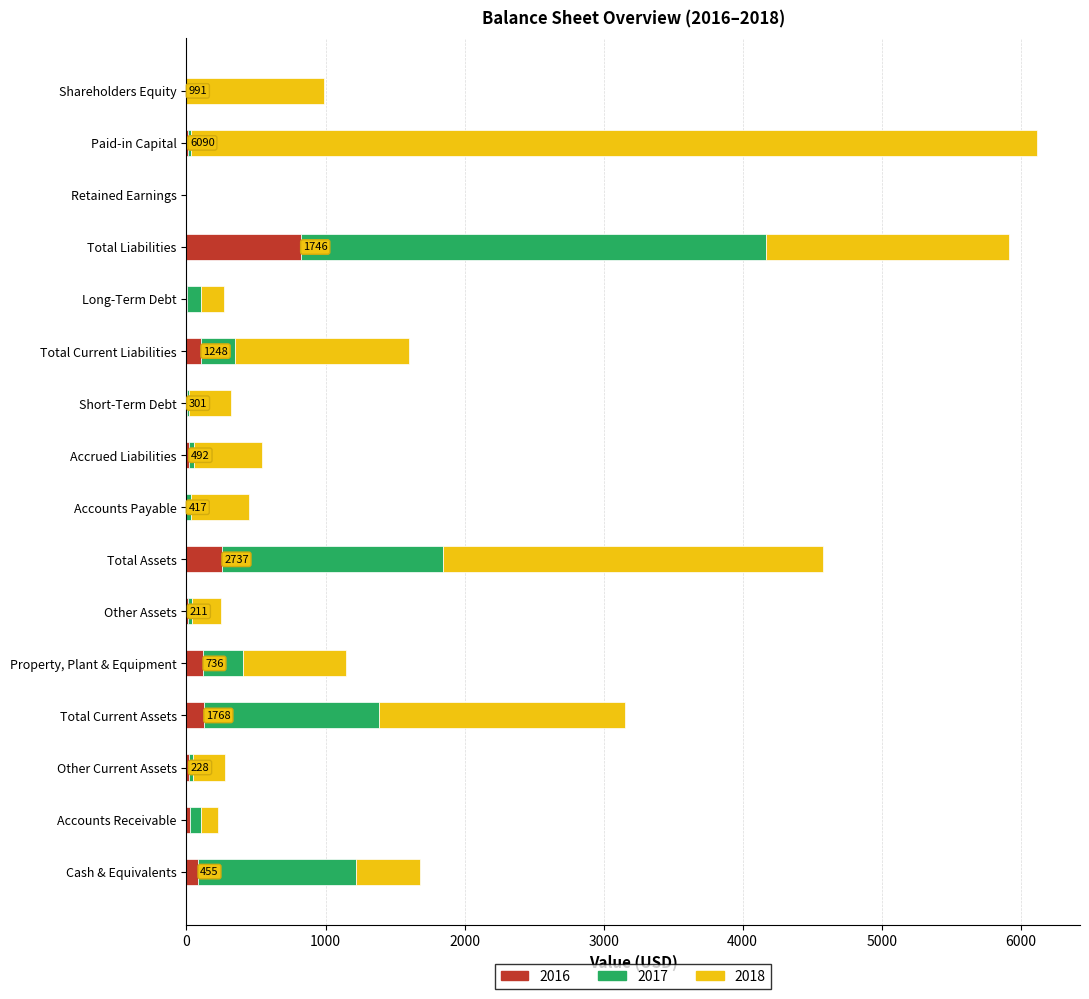

At which label does 2016 reach its peak?

Total Liabilities